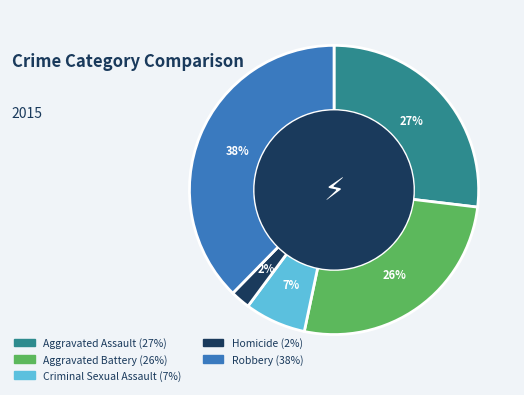

To the nearest percent, what portion does Homicide represent?

2%